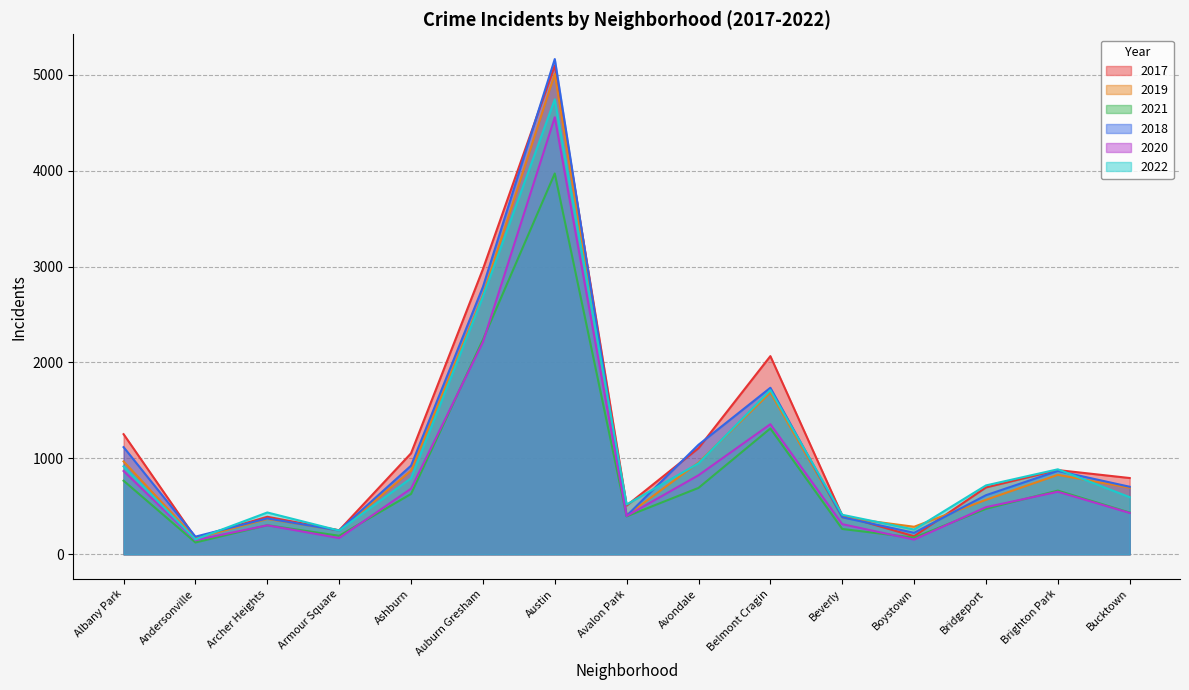

What is the lowest value of the 2017 series?

171